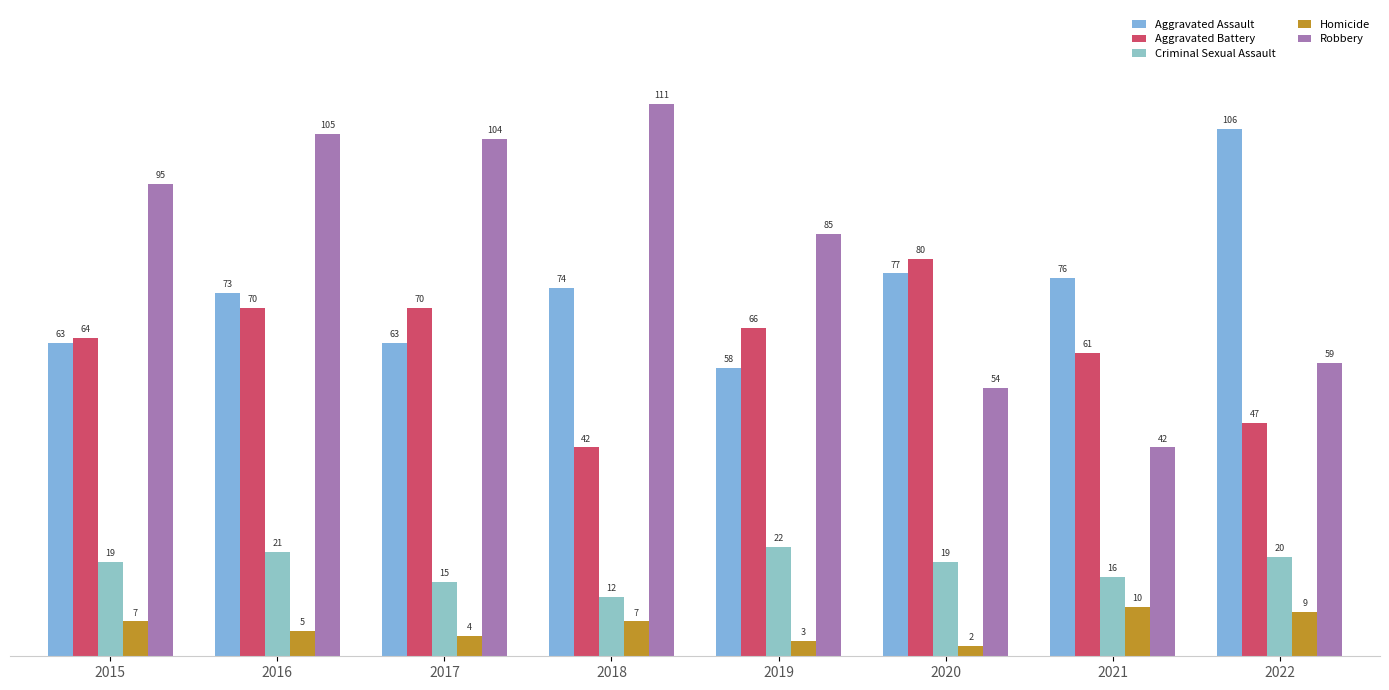

The value of Criminal Sexual Assault at 2019 is 22. True or false?

True